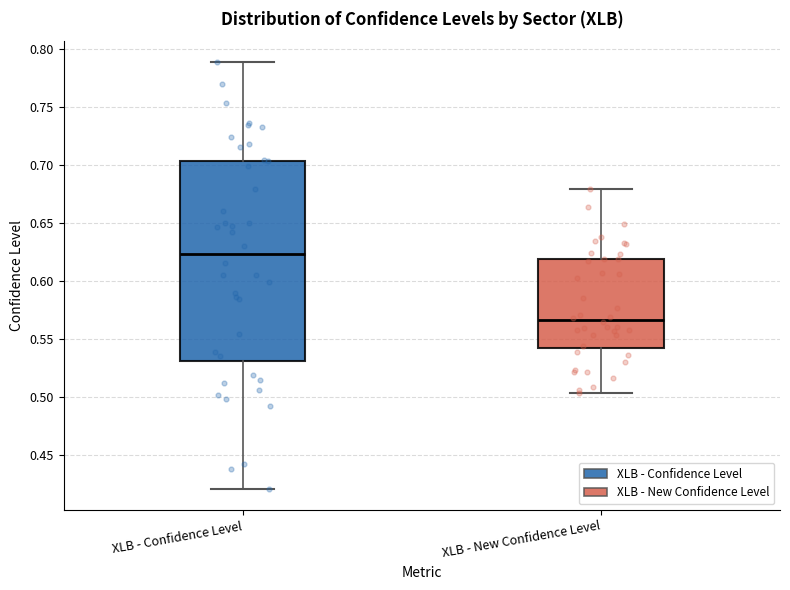

Where does the lower whisker of the box for XLB - New Confidence Level end on the y-axis? The values are not printed on the chart, so give them approximately, as read against the axis.

0.505